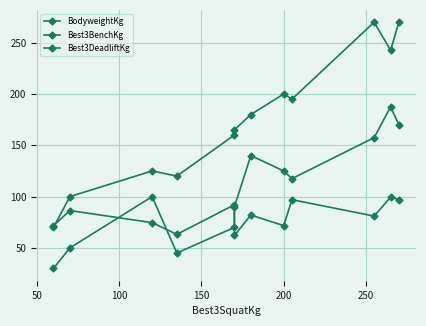

How many categories are shown in the chart?

12